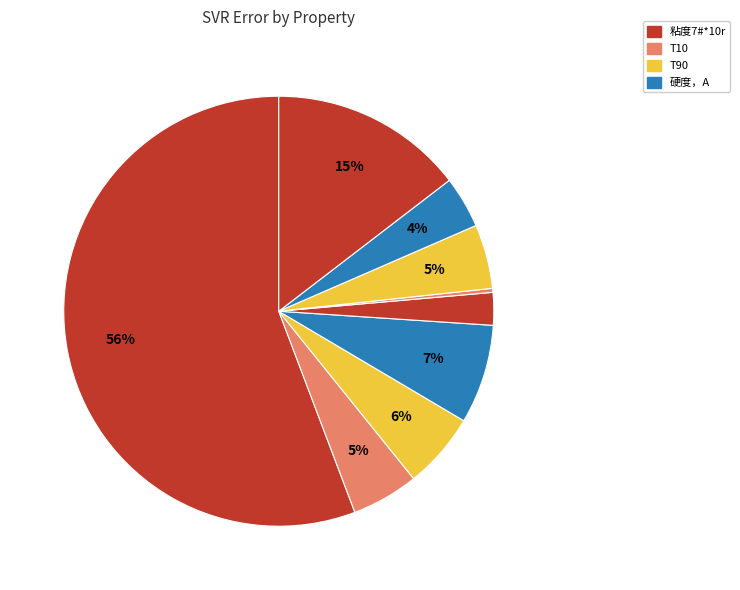

How many segments does this pie chart have?

9